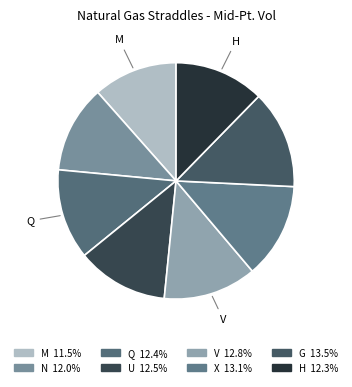

Count the number of slices in the pie.

8